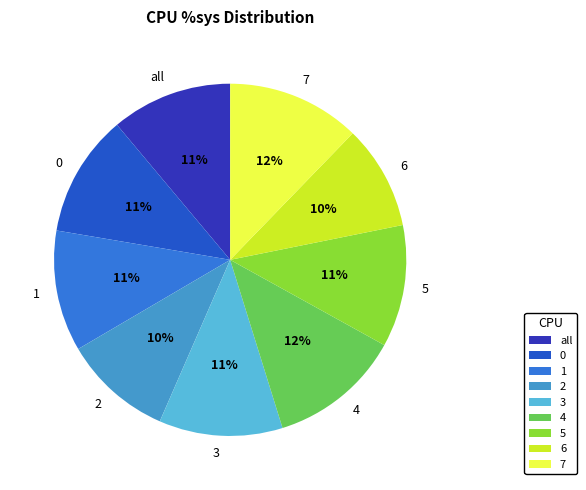

Is the sum of 3 and 5 greater than half?

No